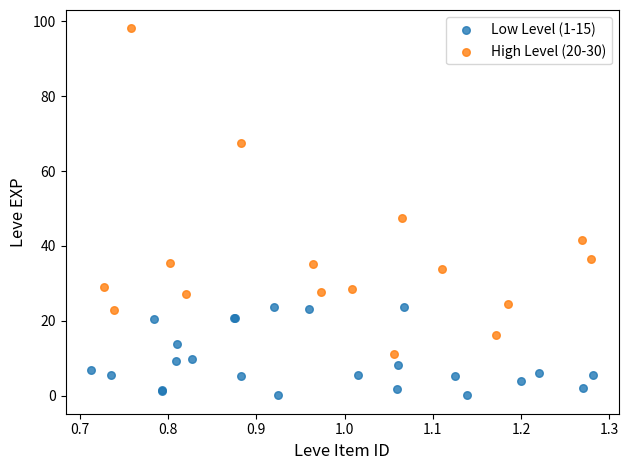

Which series contains the lowest Y value?

Low Level (1-15)